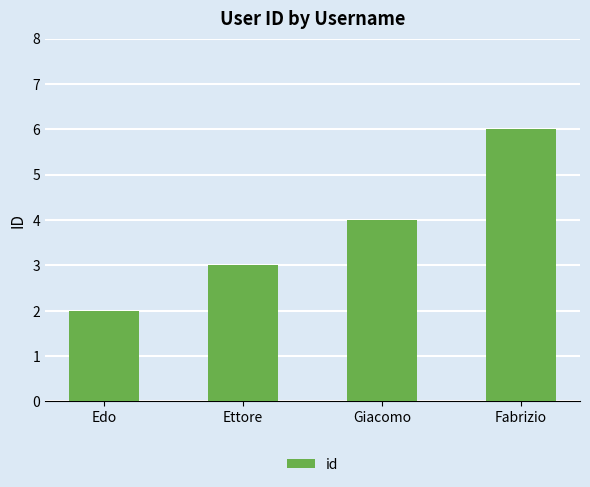

List the labels in order of value, smallest first.

Edo, Ettore, Giacomo, Fabrizio